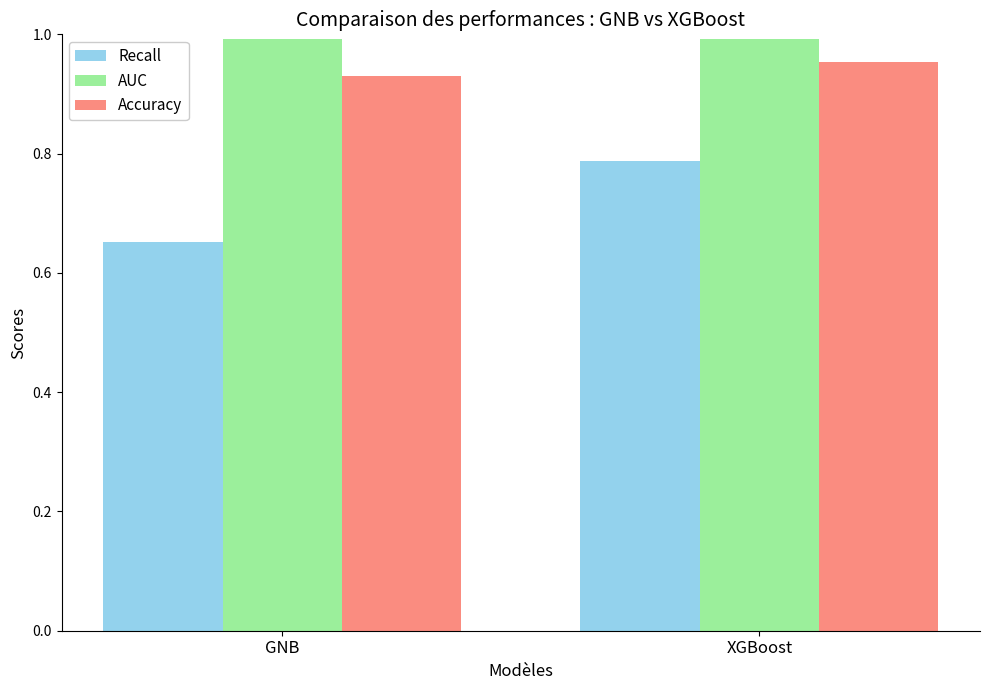

What position from the right is GNB?

2